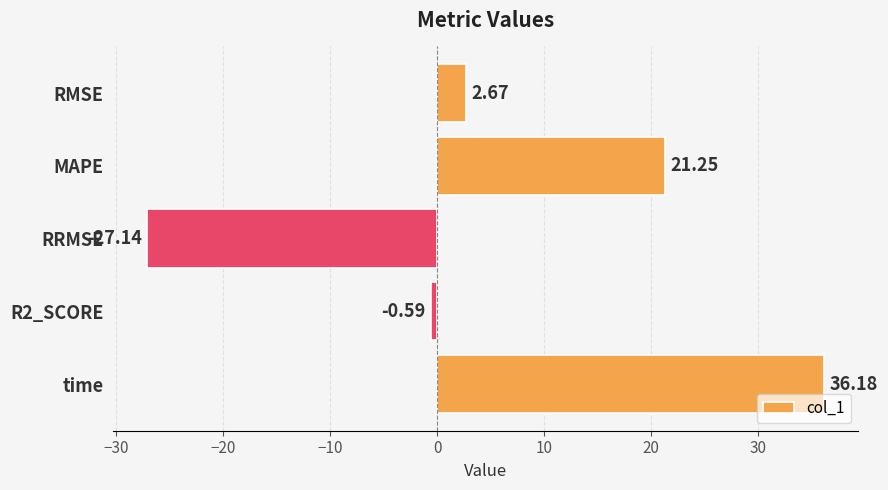

What is the difference between the maximum and second lowest values?

36.8